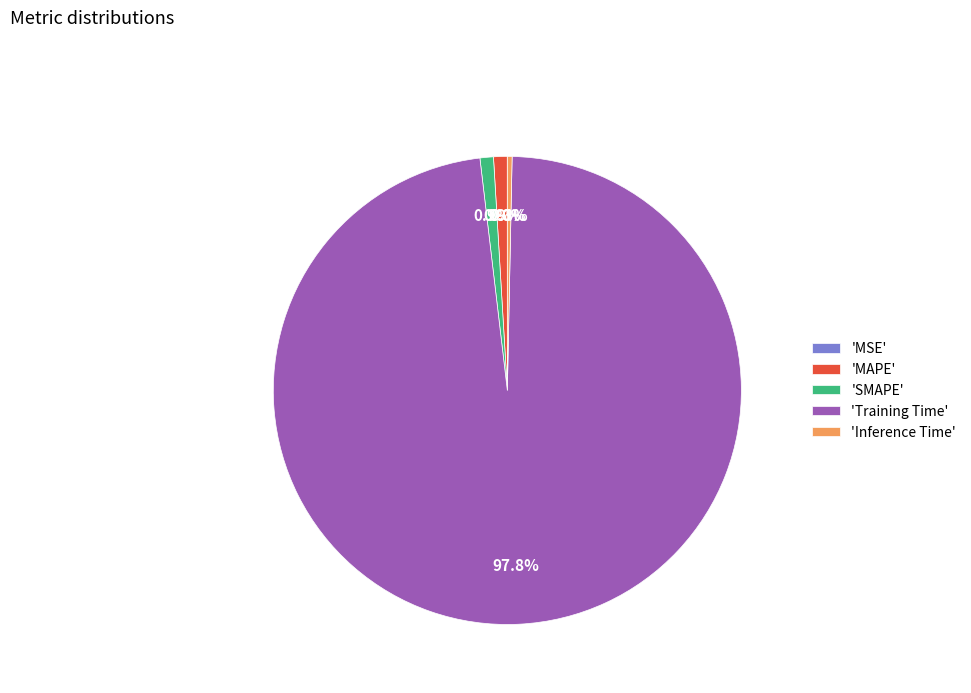

Which category has the biggest portion of the pie?

'Training Time'